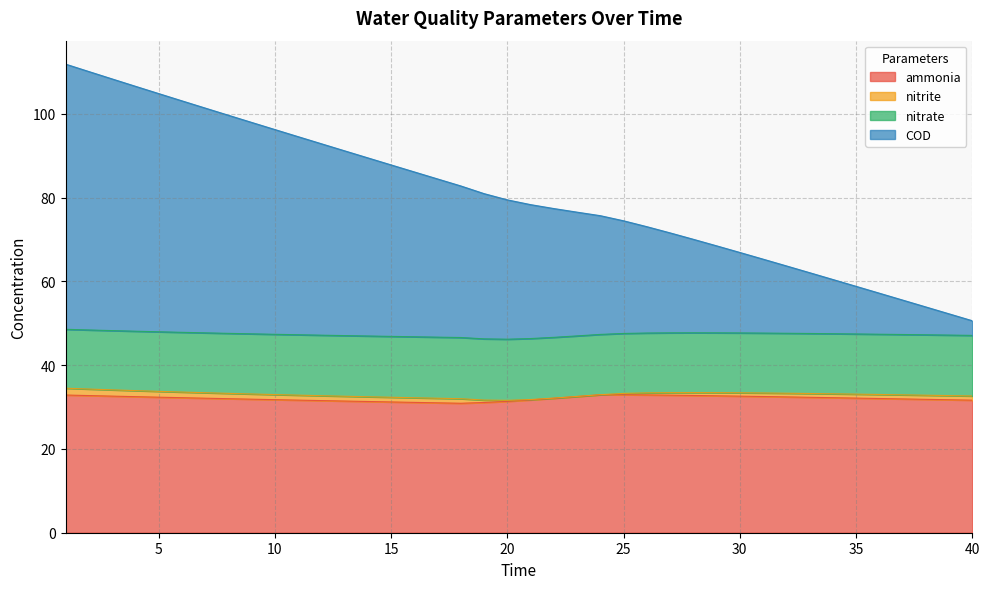

At how many categories does at least one series exceed 80?

19